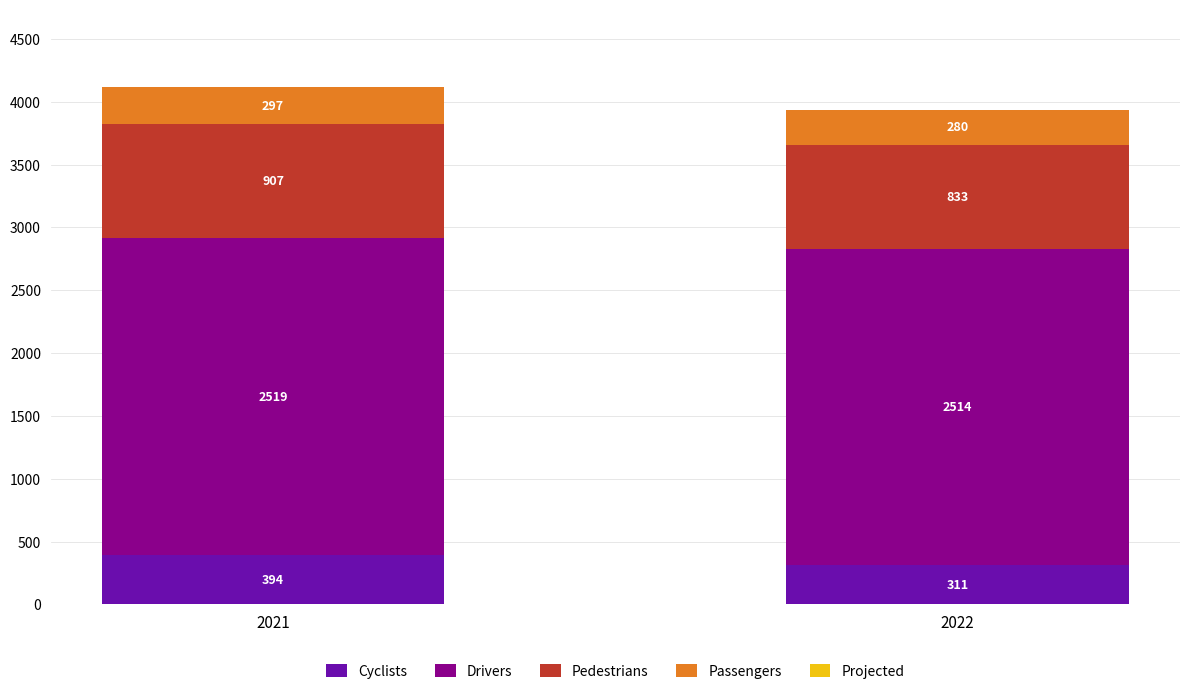

What is the highest value of the Cyclists series?

394